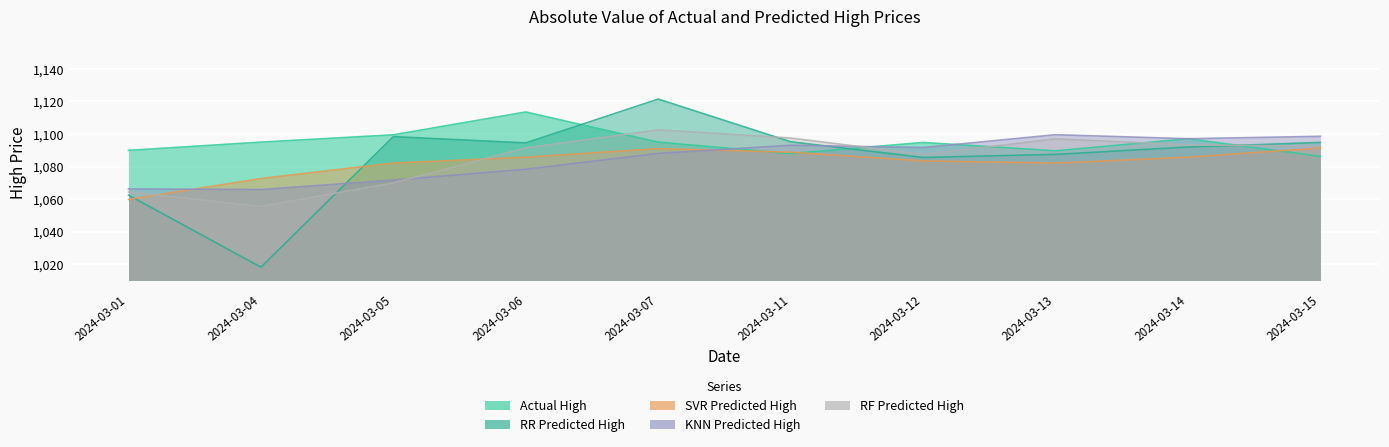

How many intersections are there between RR Predicted High and KNN Predicted High?

2